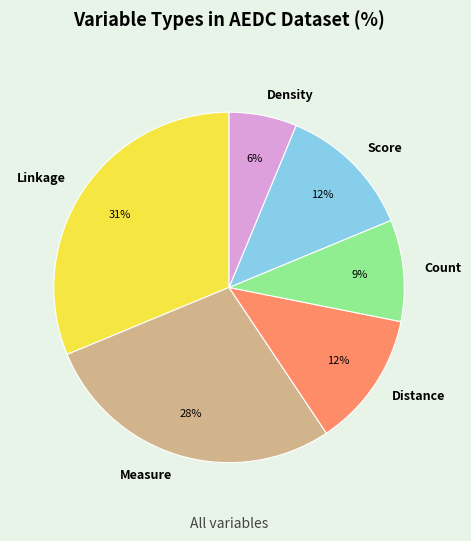

Count the number of slices in the pie.

6